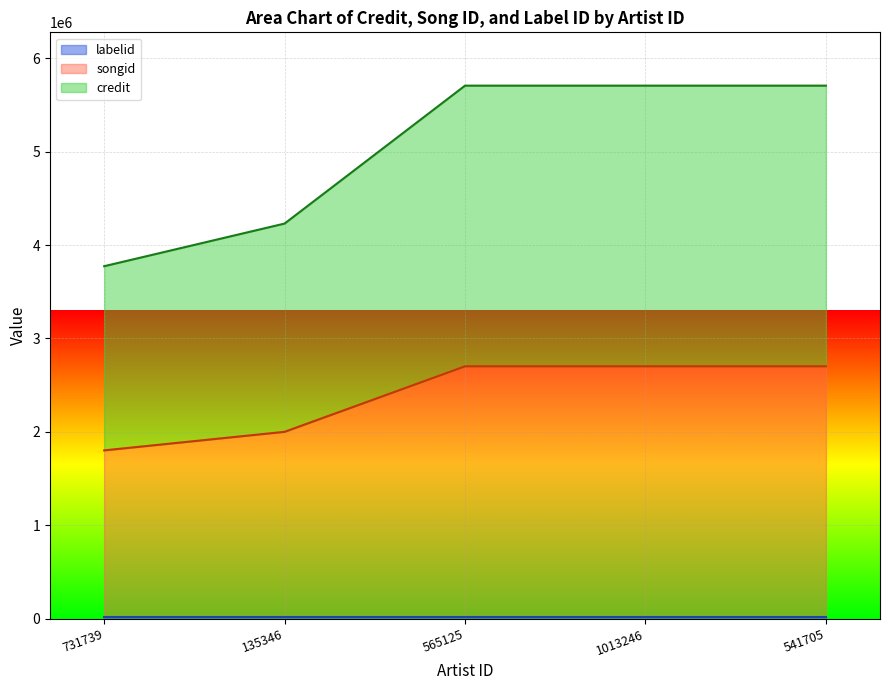

At which category is the sum across all series the highest?

565125